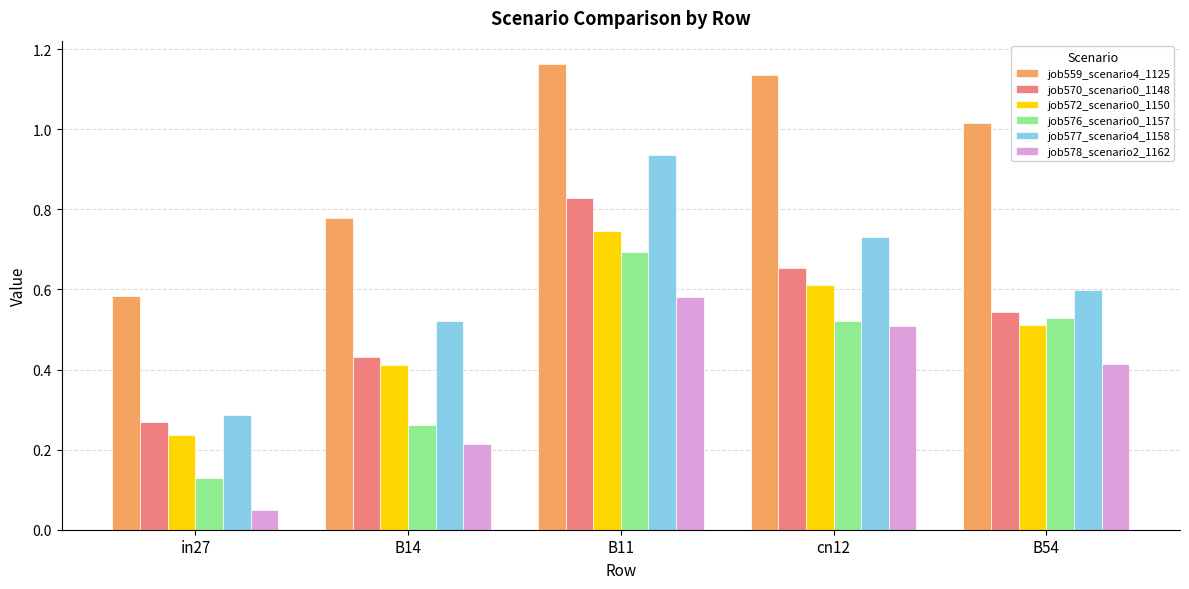

What is the label of the 5th bar from the left?

B54